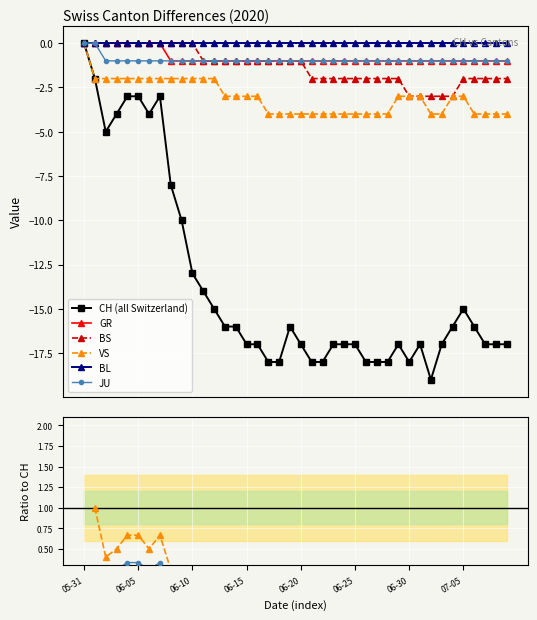

At which category does GR reach its first local peak?

8